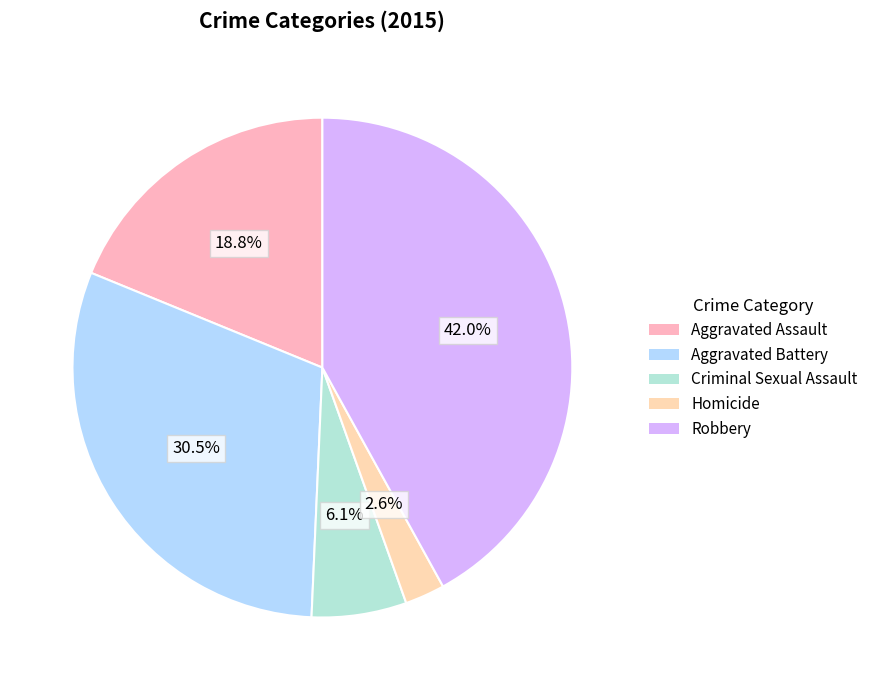

Count the number of slices in the pie.

5